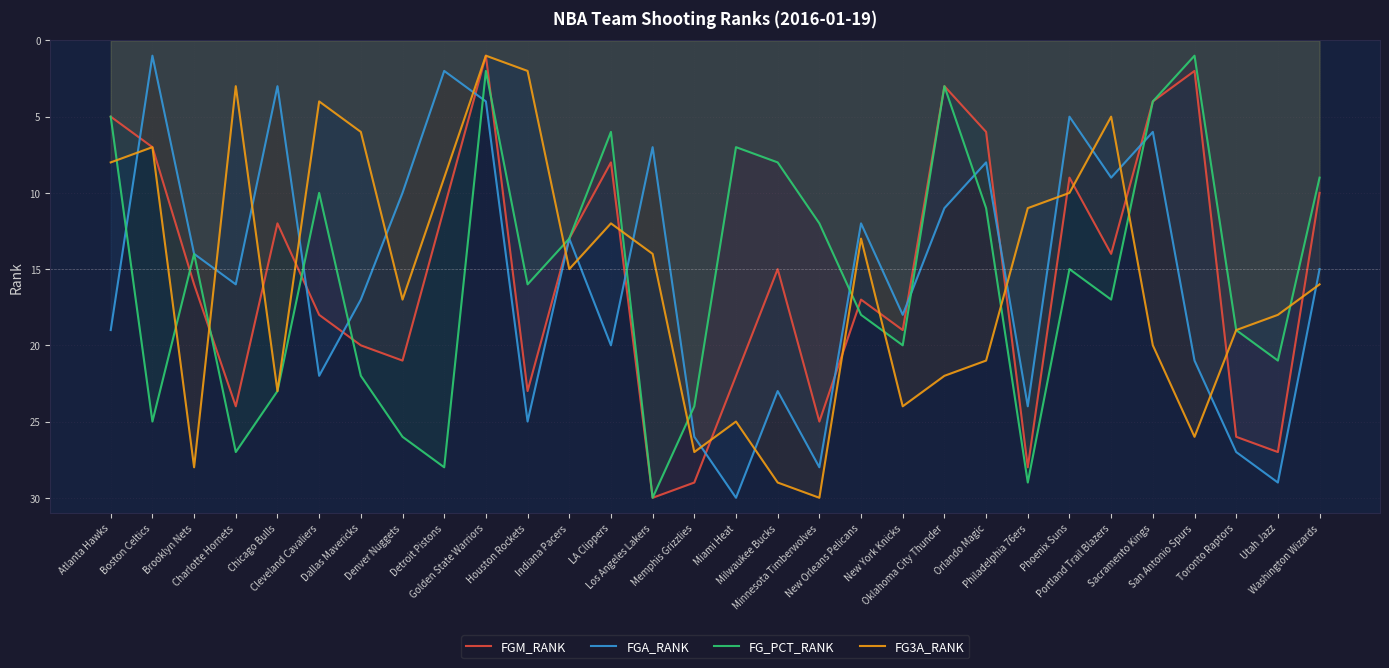

Where is the first local minimum for FGA_RANK?

Boston Celtics